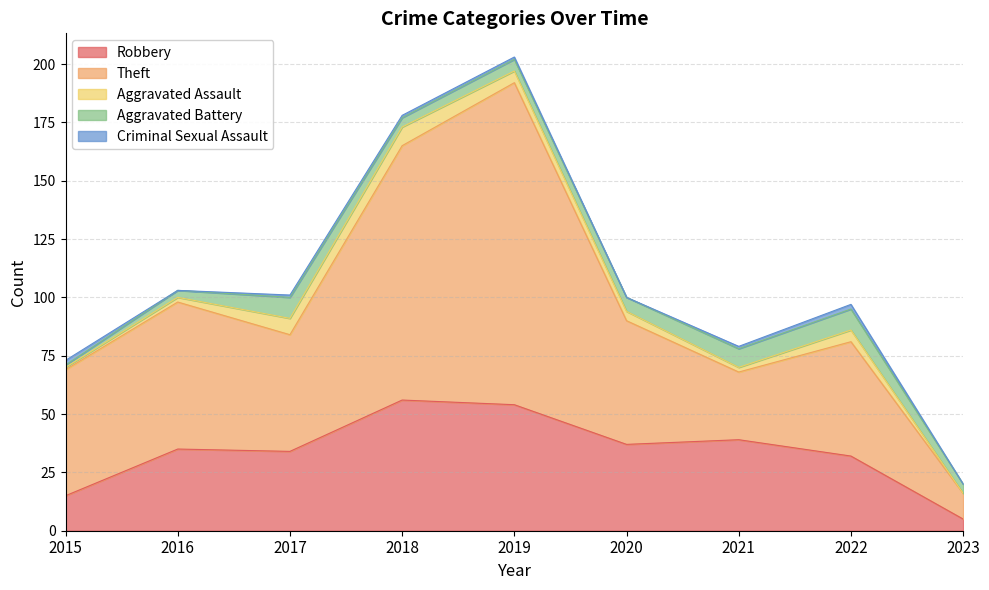

Is the value of Aggravated Assault at 2022 greater than the value of Criminal Sexual Assault at 2019?

Yes